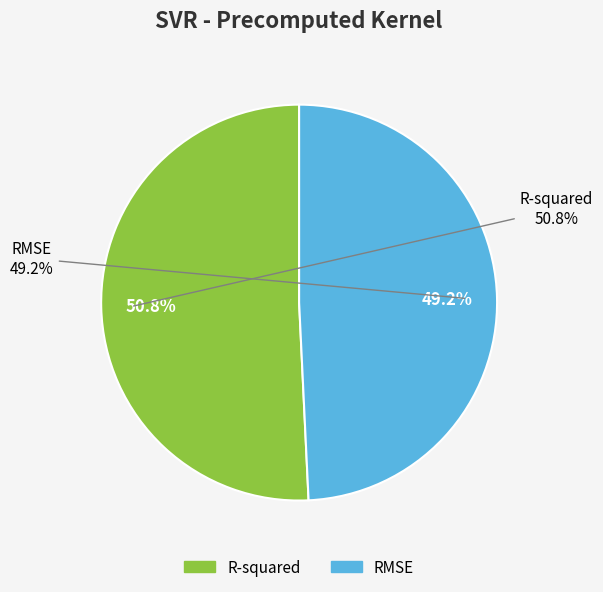

Which category has the smallest portion of the pie?

RMSE